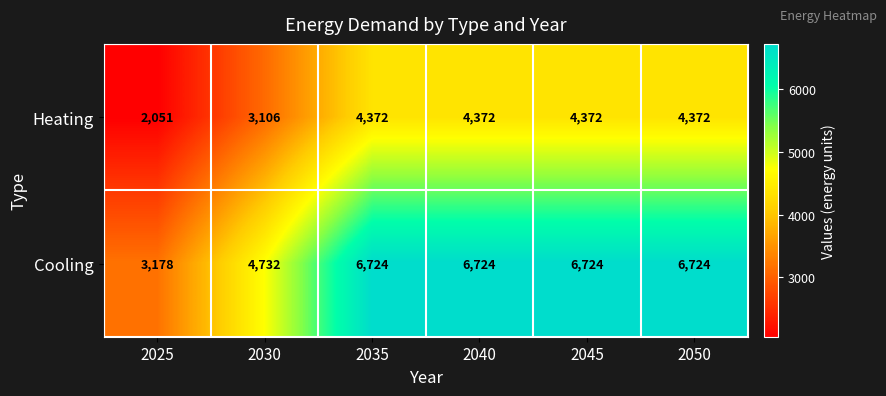

The Heating series shows 3106 at 2030. True or false?

True